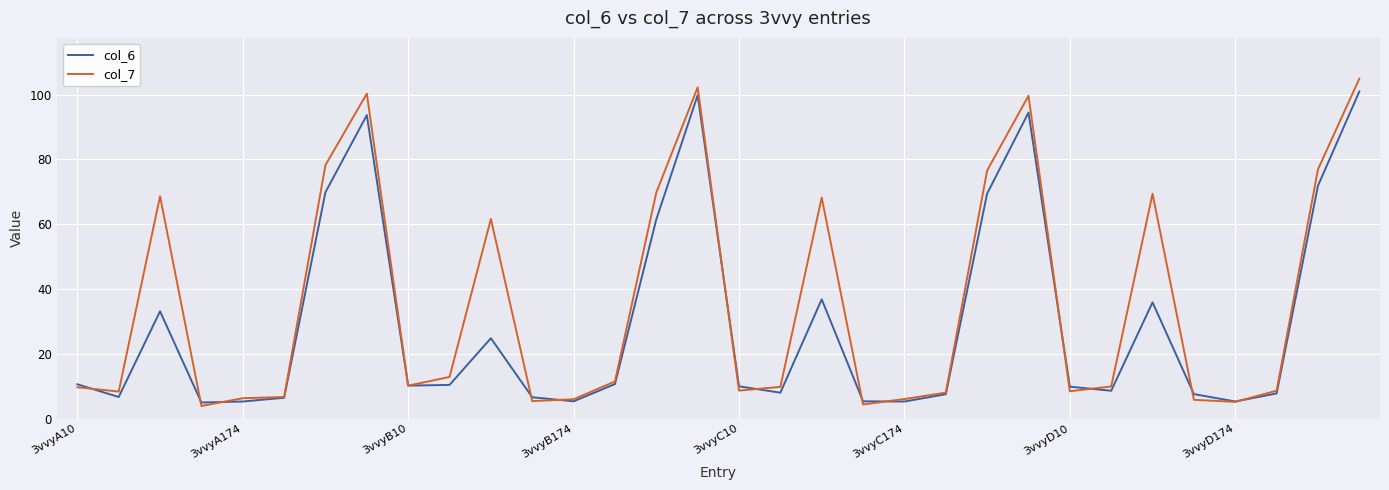

What is the smallest value displayed?

3.9